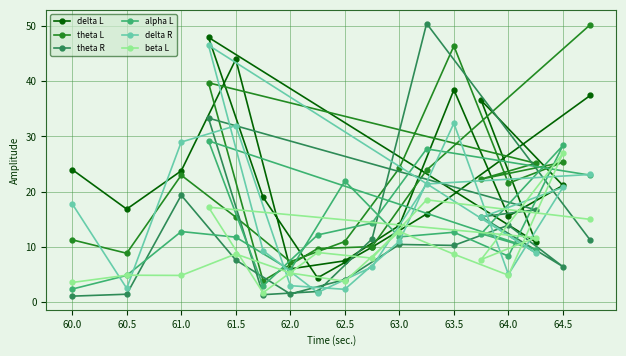

The value of theta R at 61.5 is 7.6. True or false?

True